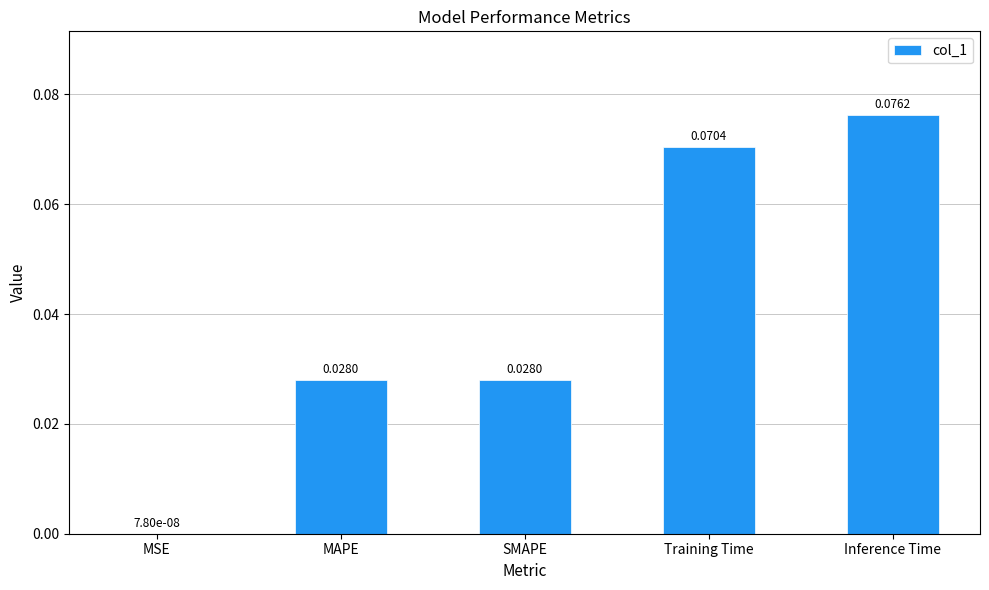

Where is the data nearest to the value 0?

MSE